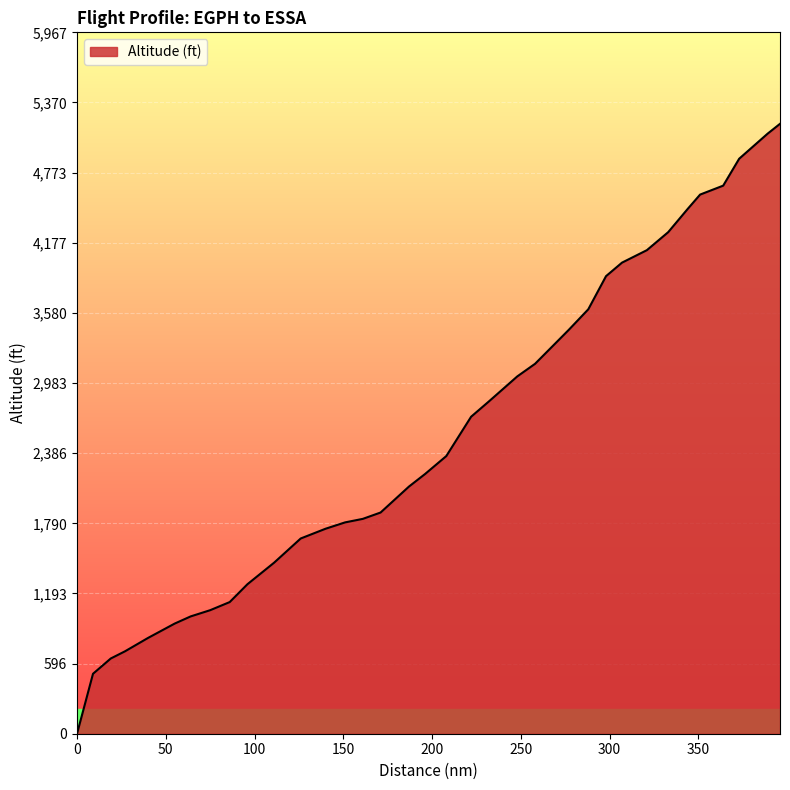

What is the greatest value displayed?

5189